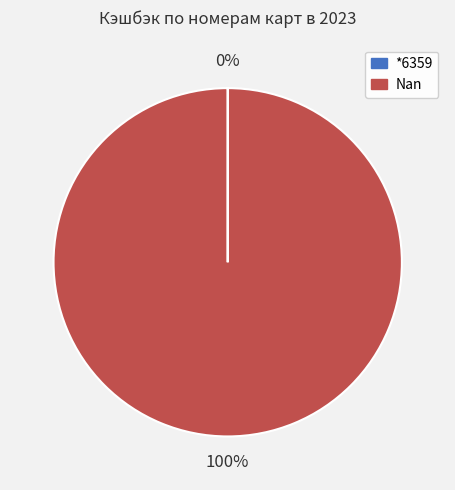

To the nearest percent, what is the average slice percentage?

50%